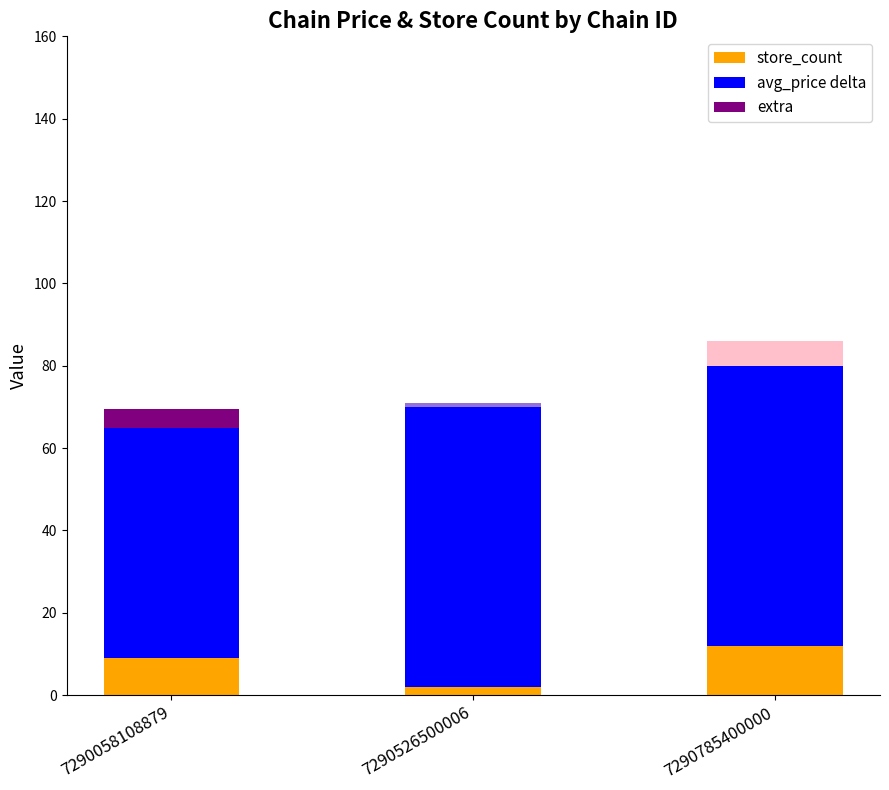

What is the total value across all series at 7290058108879?

69.4